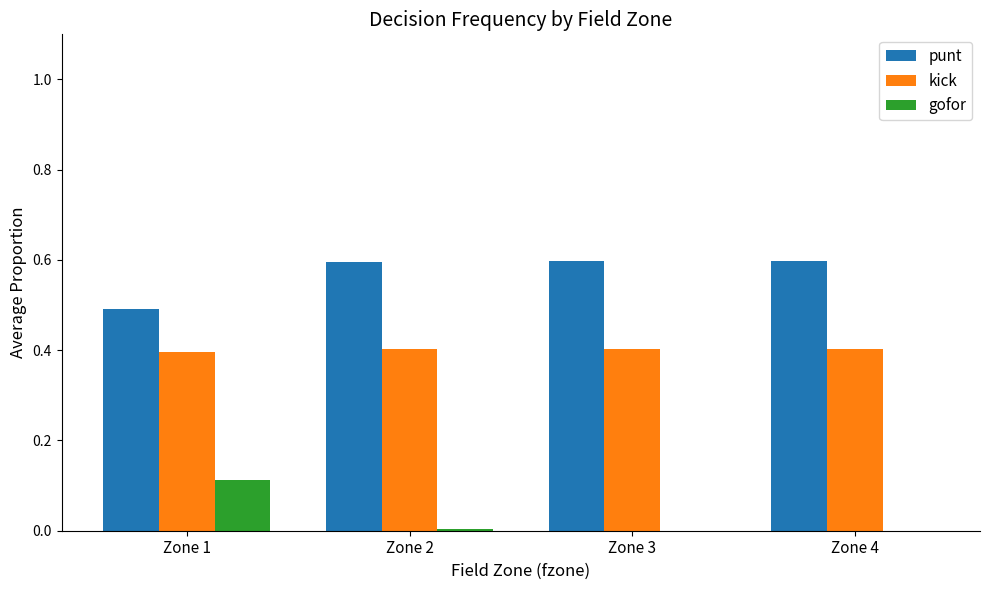

Is it true that punt equals 0.4 at Zone 4?

False